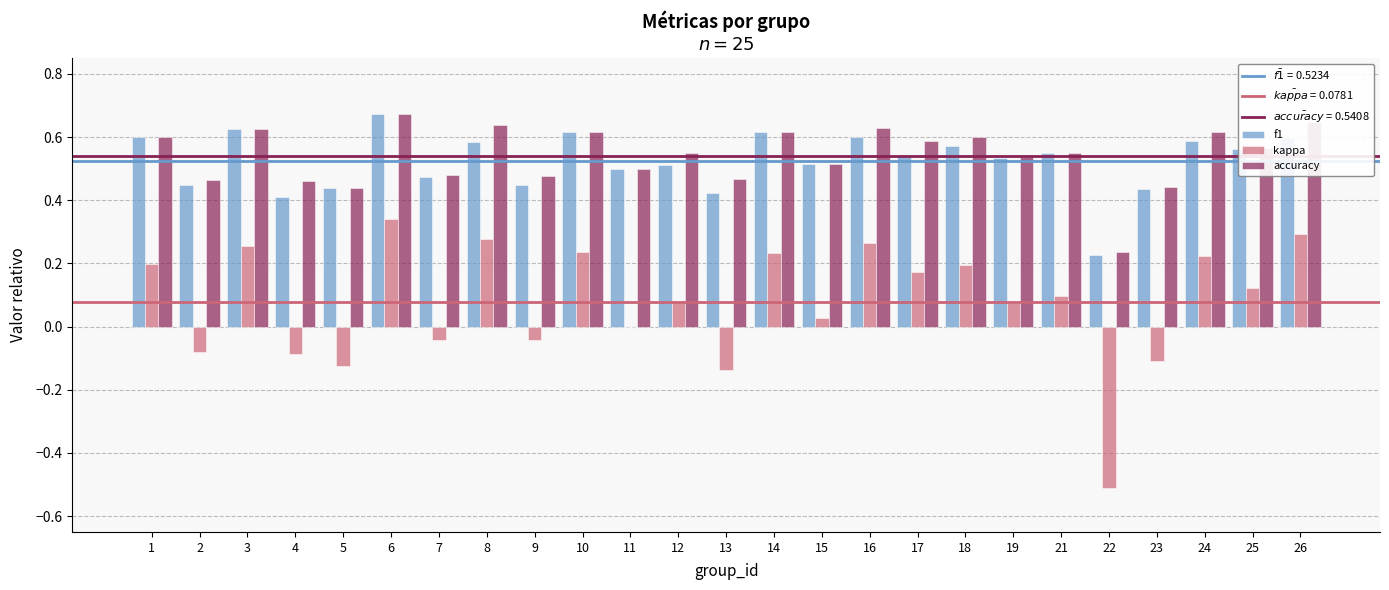

Is the value of f1 at 12 greater than the value of kappa at 25?

Yes